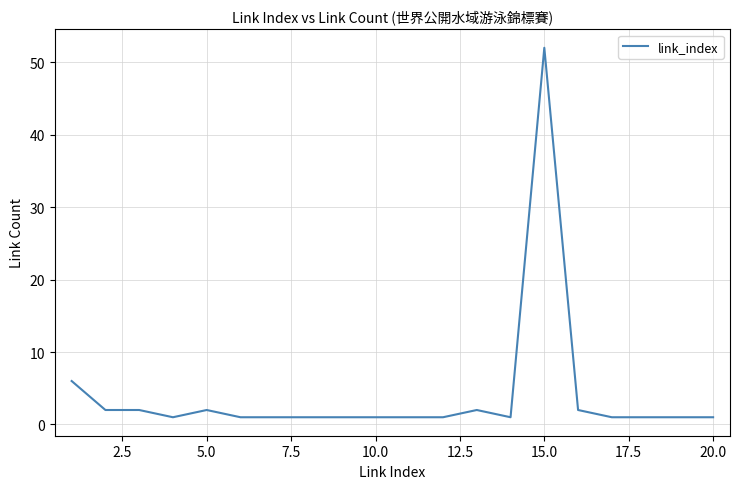

What is the difference between the maximum and minimum values?

51